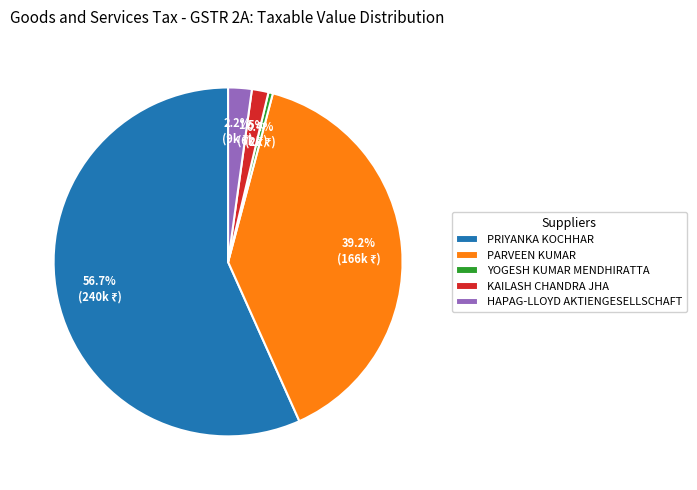

How many segments does this pie chart have?

5